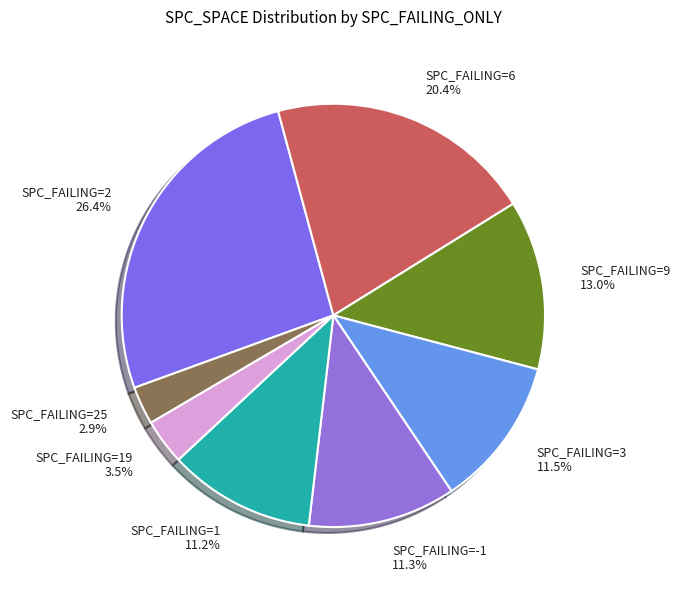

What is the total percentage of SPC_FAILING=9 13.0% and SPC_FAILING=1 11.2%?

24.2%